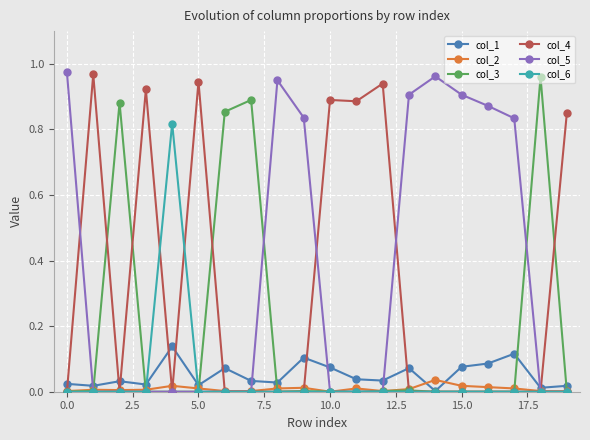

True or false: col_4 has more than 2 points higher than both neighbors.

True